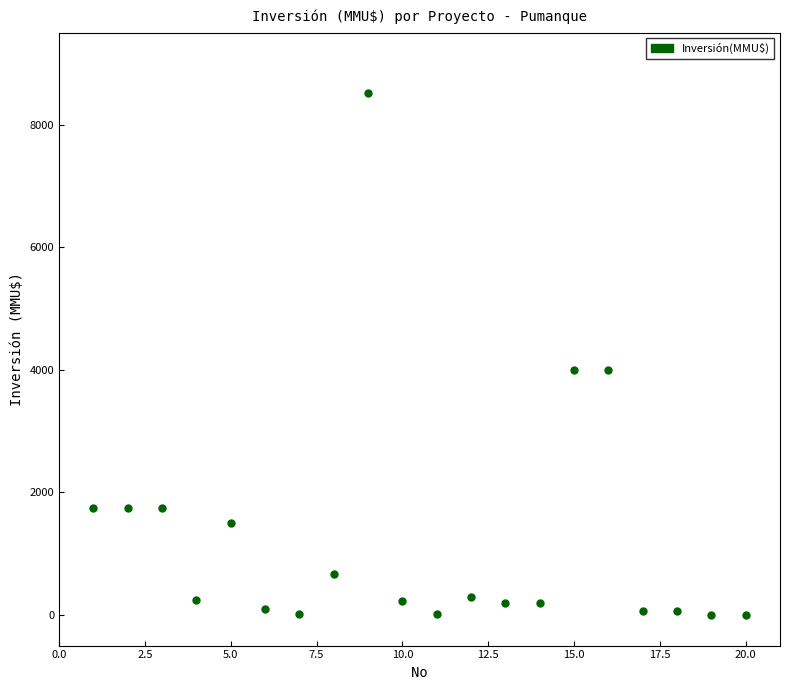

What is the range of Y values (max minus min)?

8521